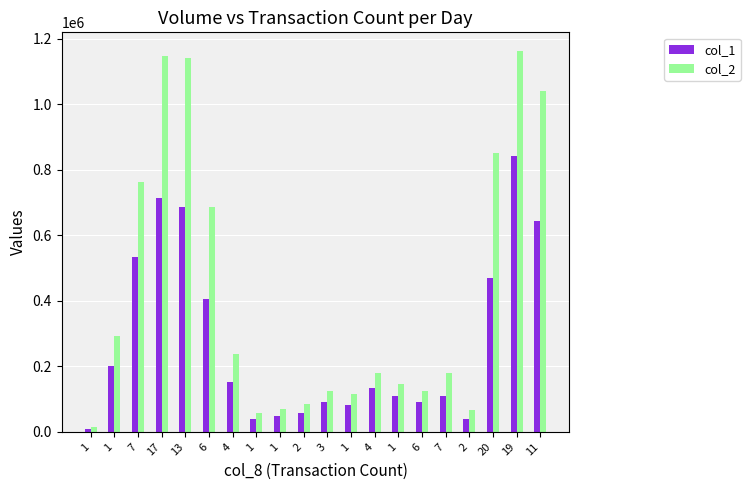

Is it true that col_2 equals 125670 at 6?

True